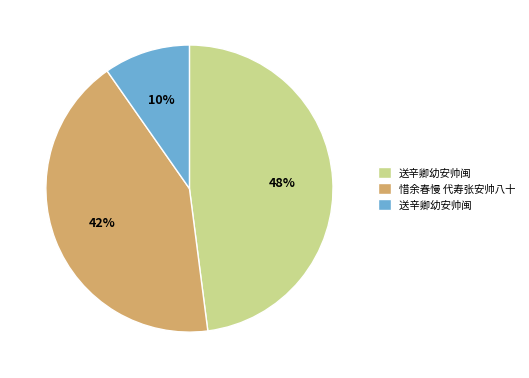

How many segments does this pie chart have?

3